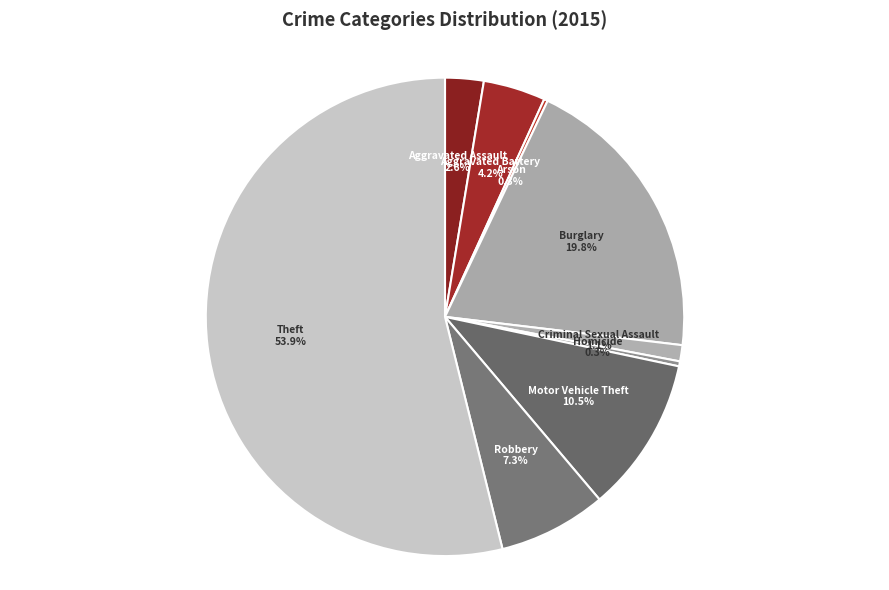

Which category has the biggest portion of the pie?

Theft